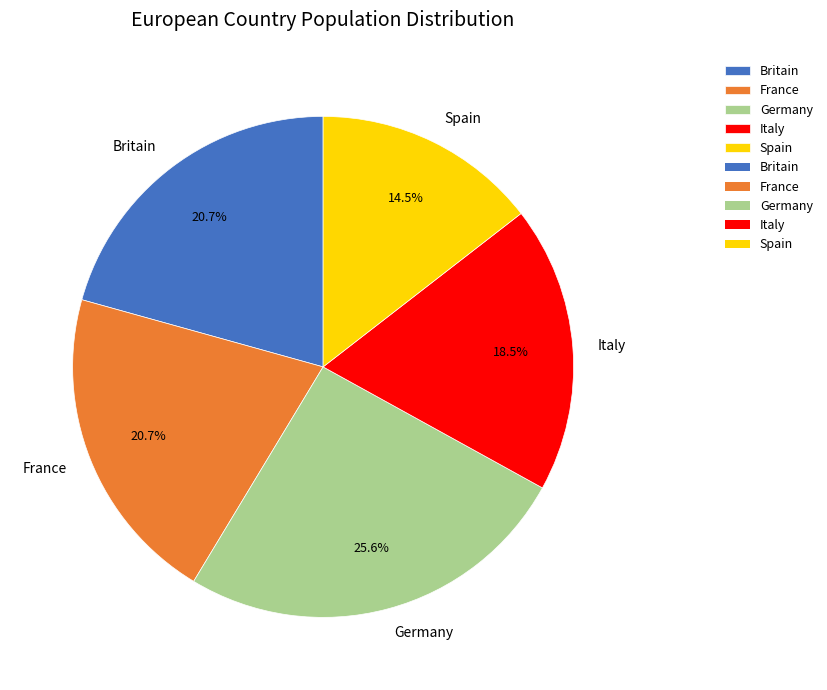

To the nearest percent, what is the combined percentage of Italy and France?

39%